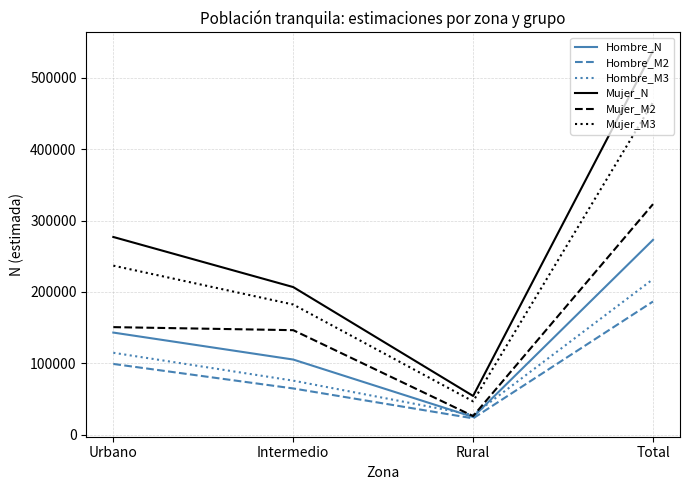

What is the approximate value of Hombre_N at Rural?

24710